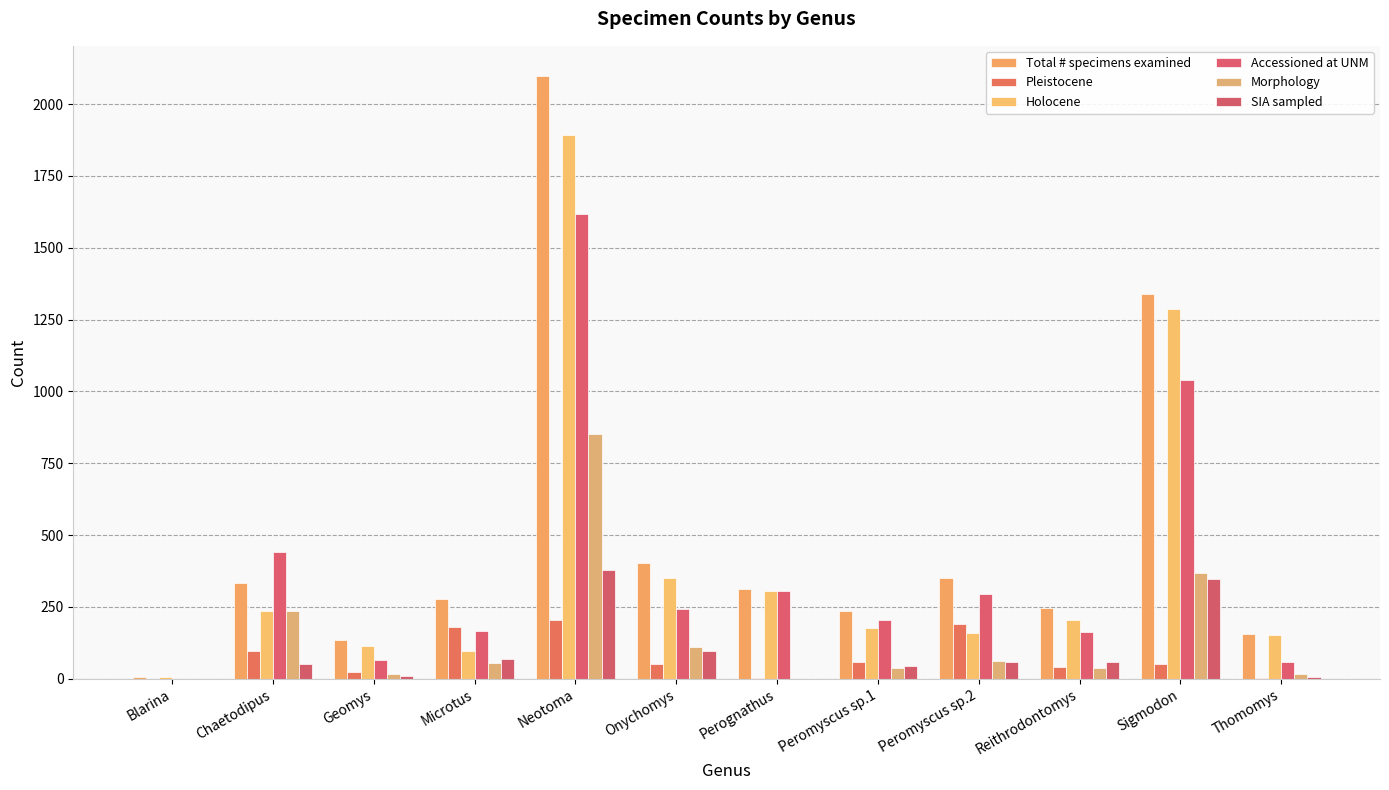

What is the label of the 3rd bar from the right?

Reithrodontomys